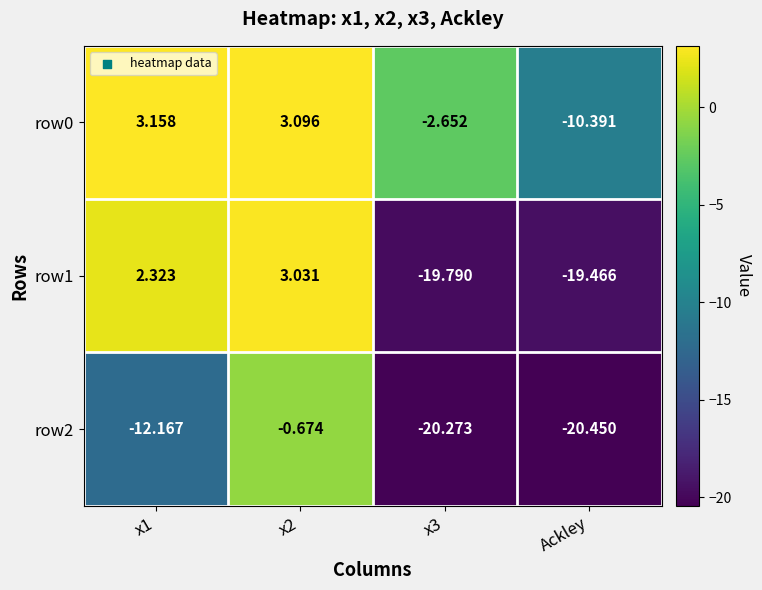

What is the minimum value shown in the chart?

-20.4